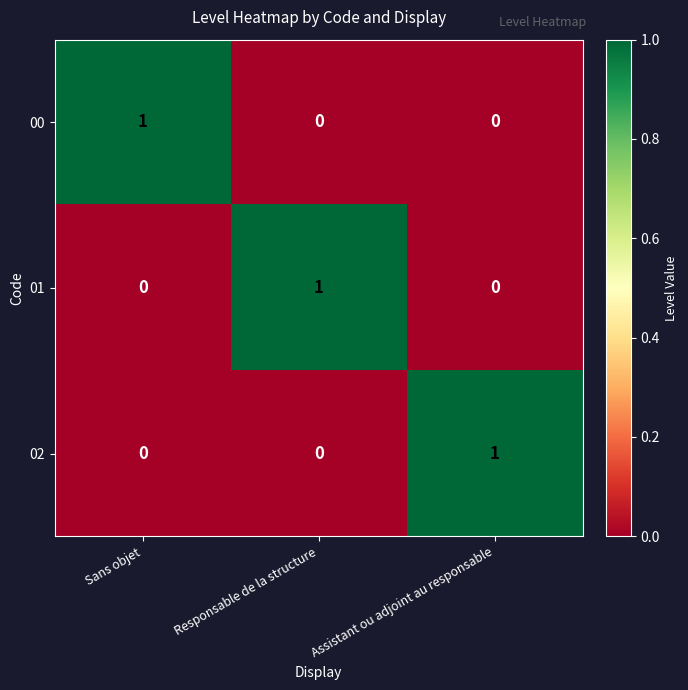

What is the greatest value displayed?

1